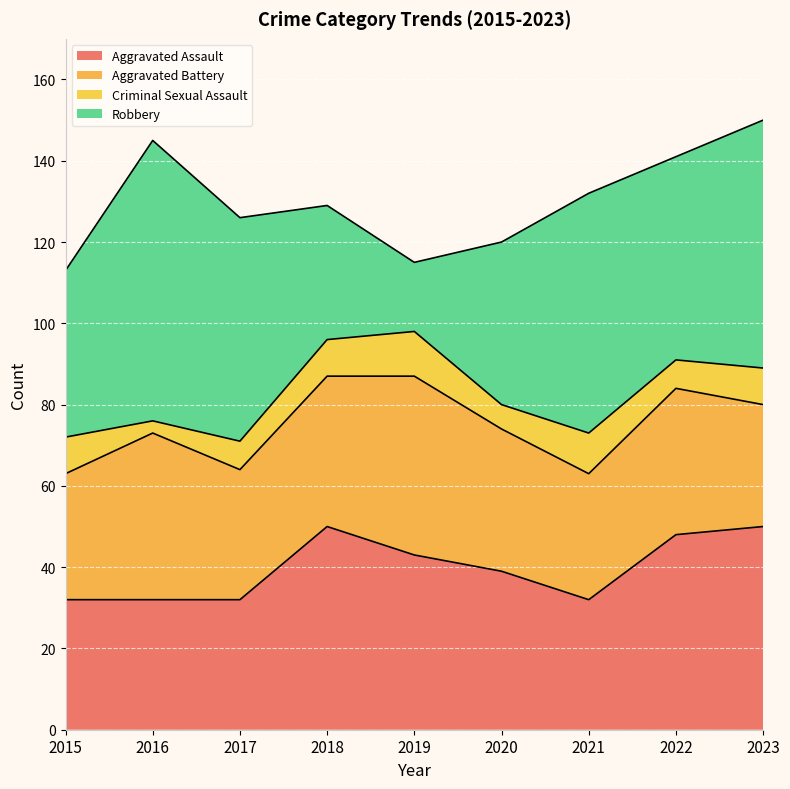

At which label does Aggravated Assault reach its peak?

2018